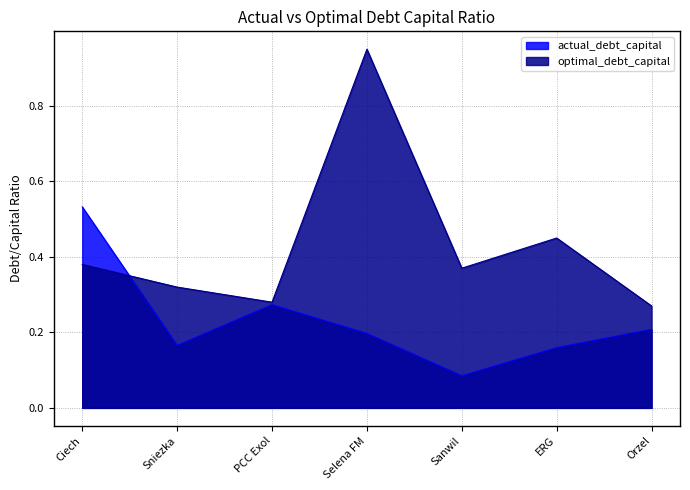

Which label corresponds to the smallest value in the chart?

Sanwil